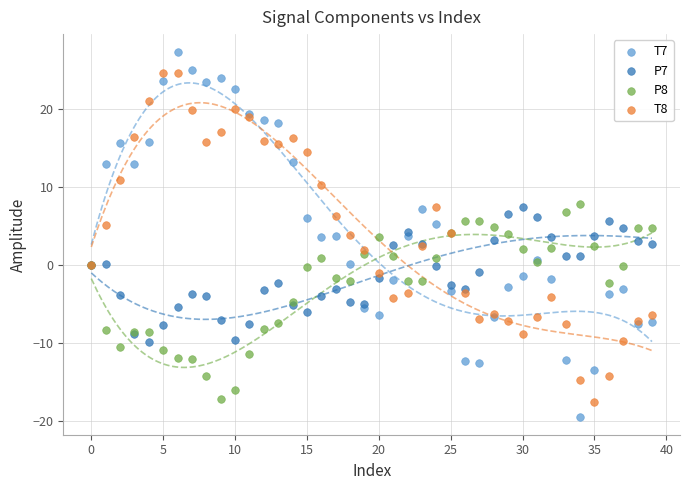

What are all the series names shown in the legend?

T7, P7, P8, T8